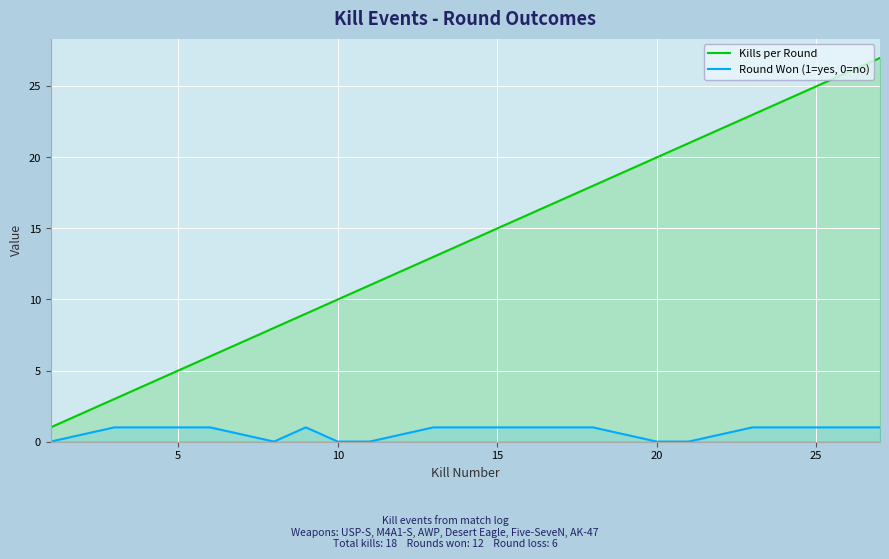

The value of Round Won (1=yes, 0=no) at 15 is 1. True or false?

True